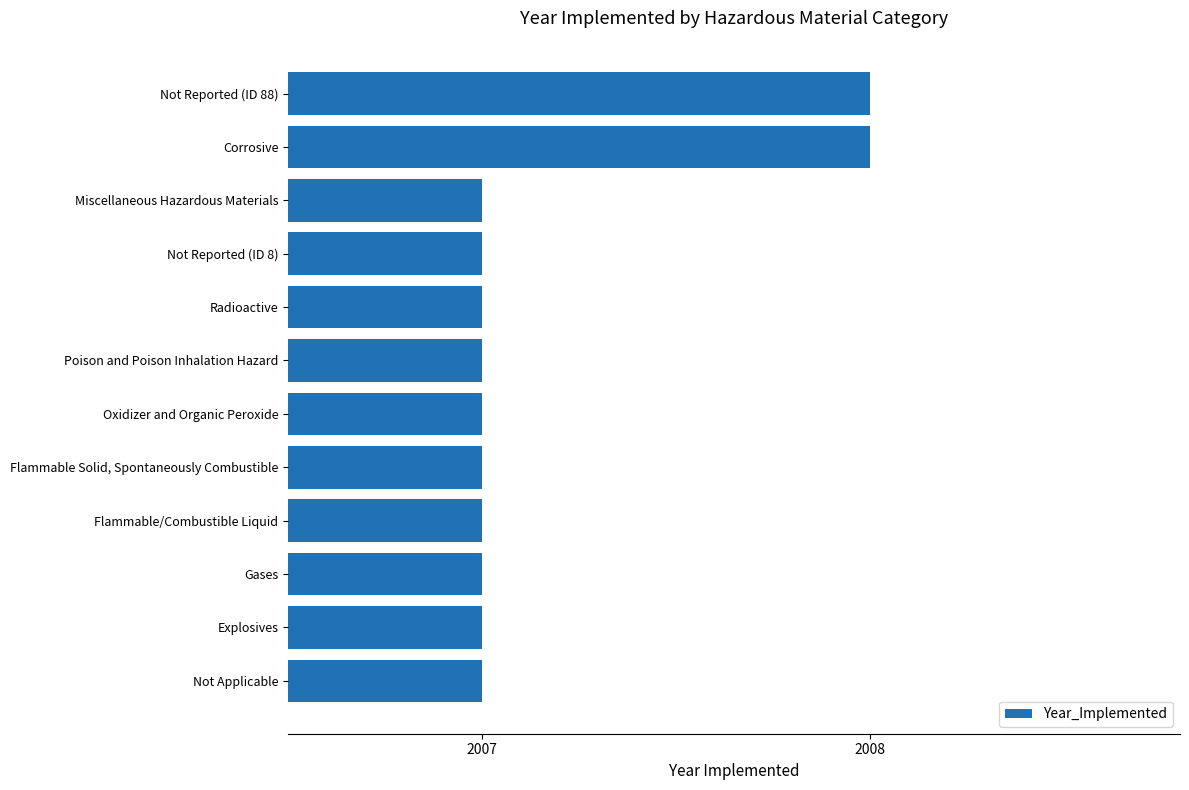

Reading bottom to top, list all the values displayed in this chart.

2007	2007	2007	2007	2007	2007	2007	2007	2007	2007	2008	2008